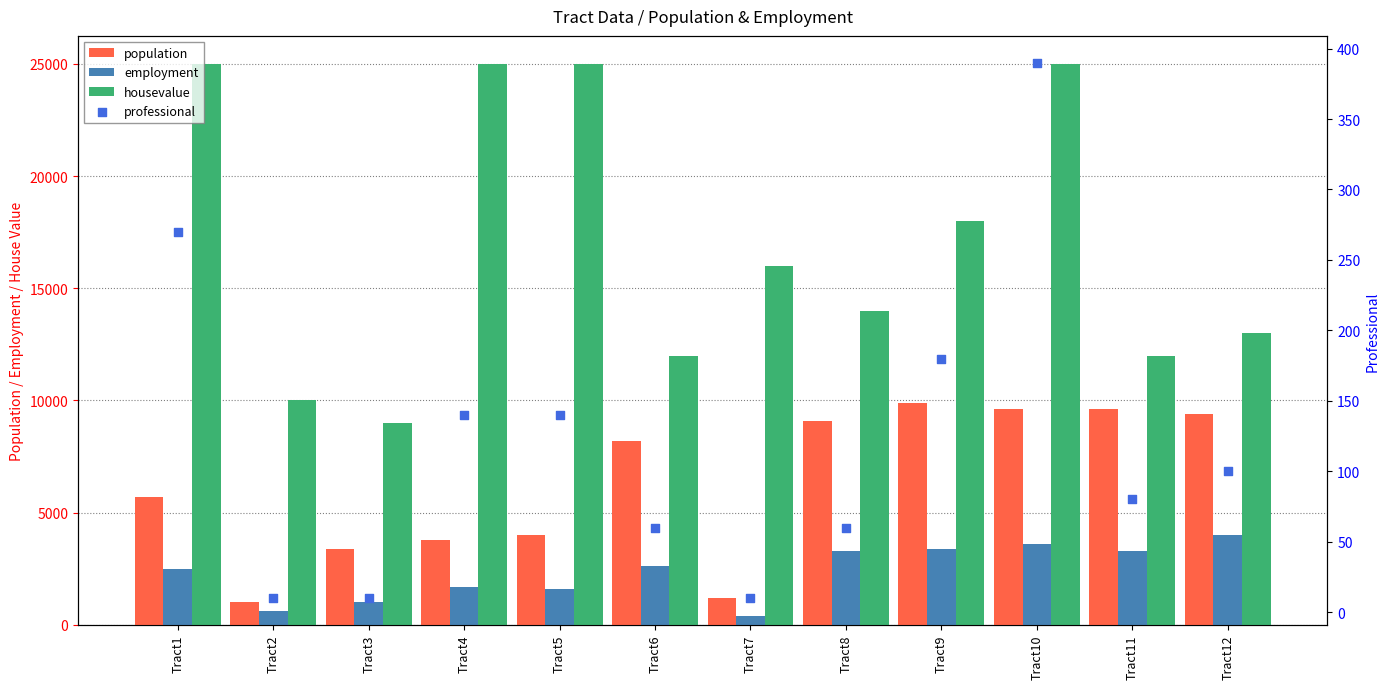

What are all the series names shown in the legend?

population, employment, housevalue, professional